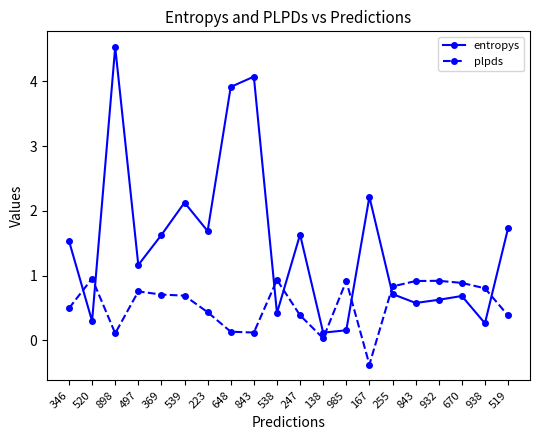

What is the label of the 18th point from the right?

898